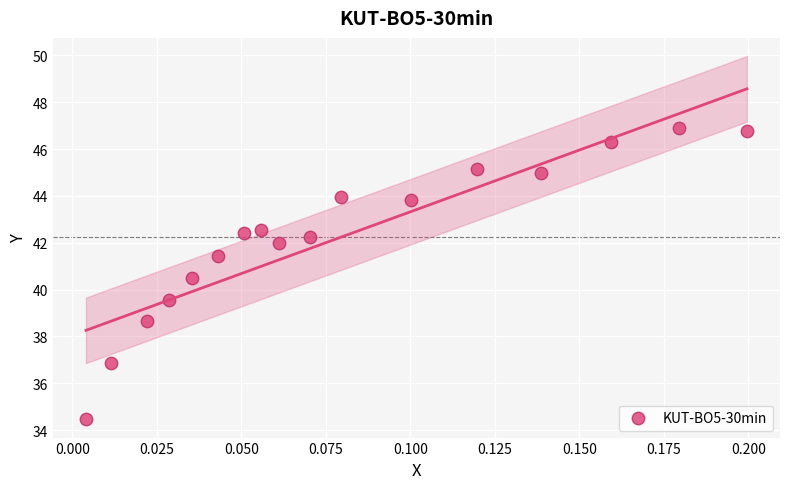

What is the range of Y values (max minus min)?

12.4